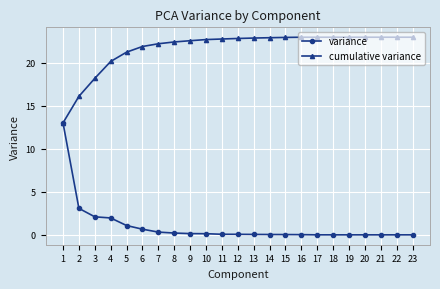

Count the number of data series in this chart.

2